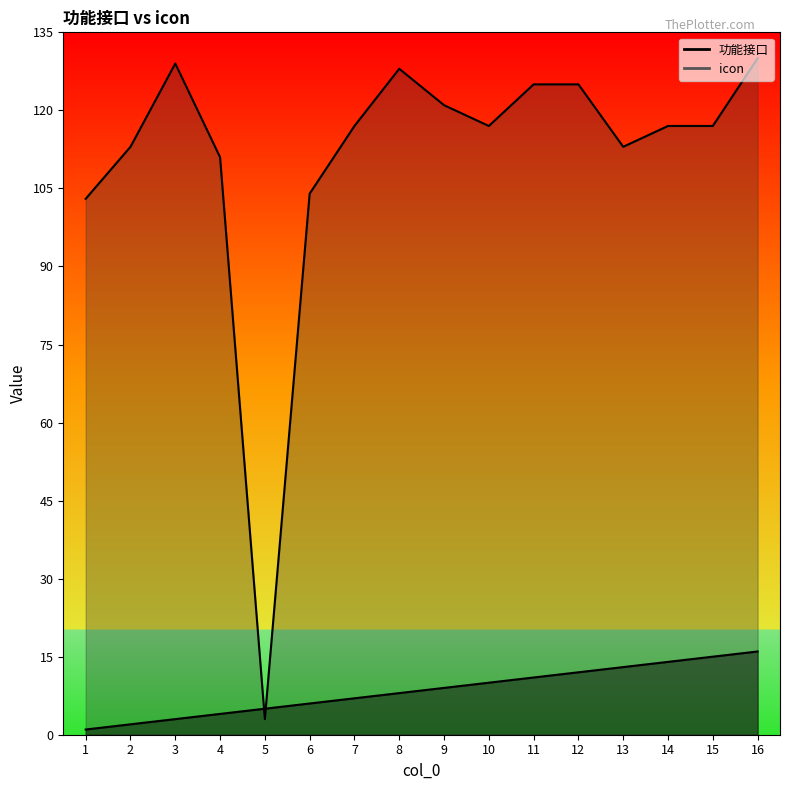

How many intersections are there between icon and 功能接口?

2